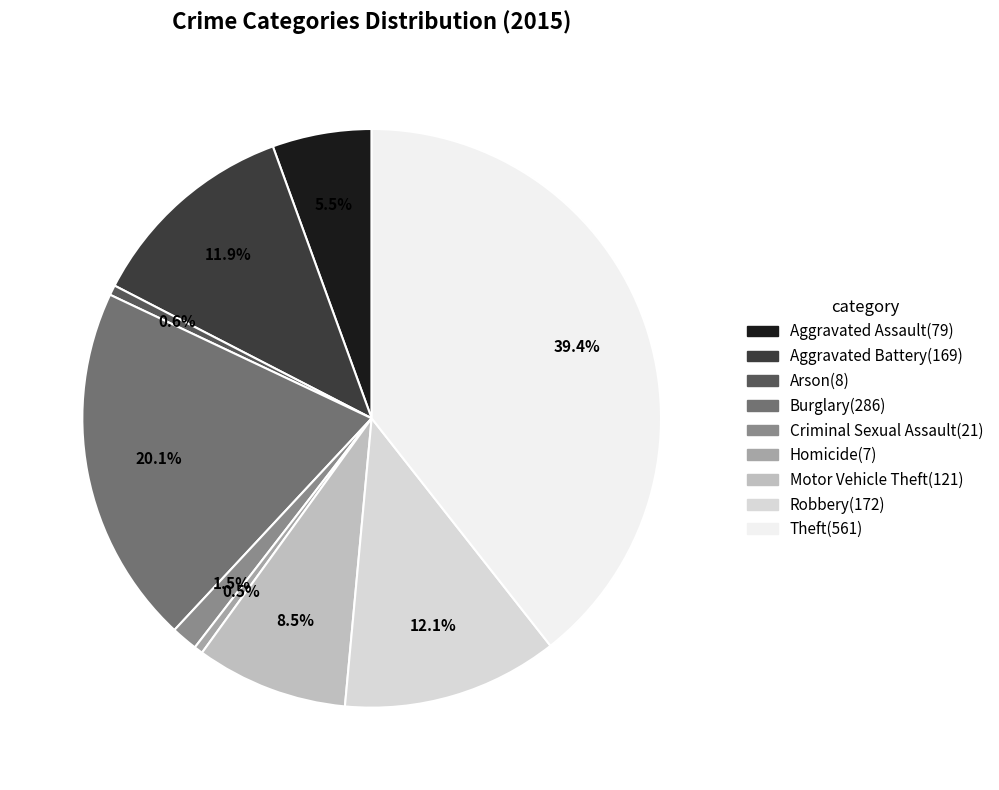

Approximately how many times larger is the value at Motor Vehicle Theft compared to Arson?

15.1